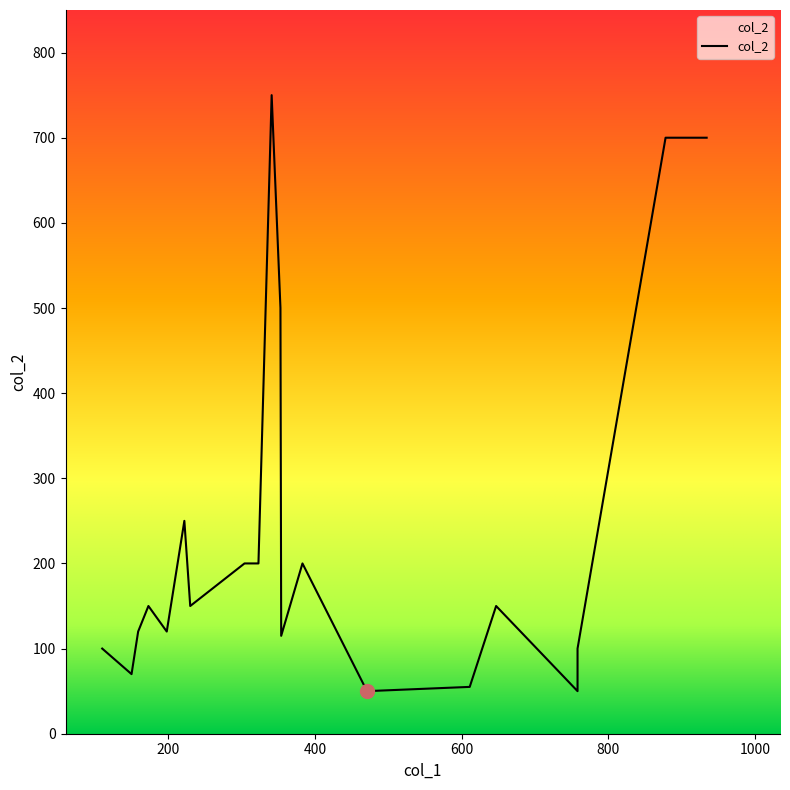

True or false: the data shows 285 at 934.

False